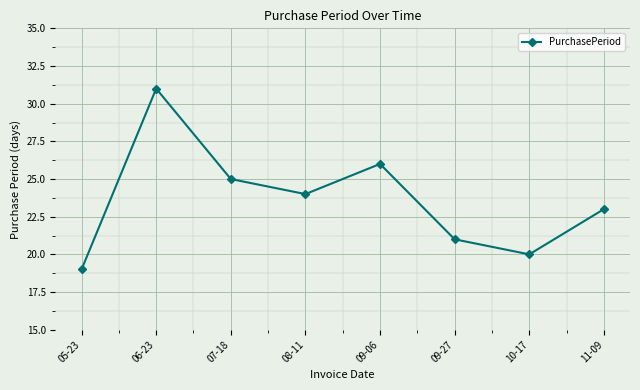

How many categories are shown in the chart?

8